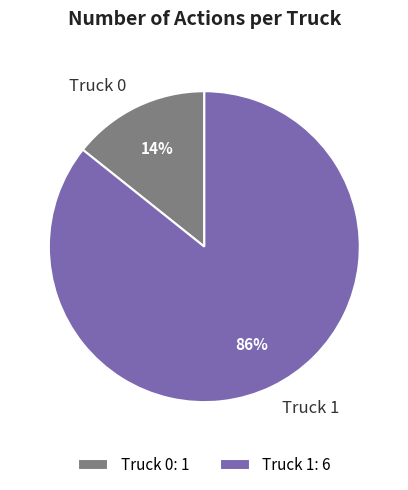

Count the number of slices in the pie.

2